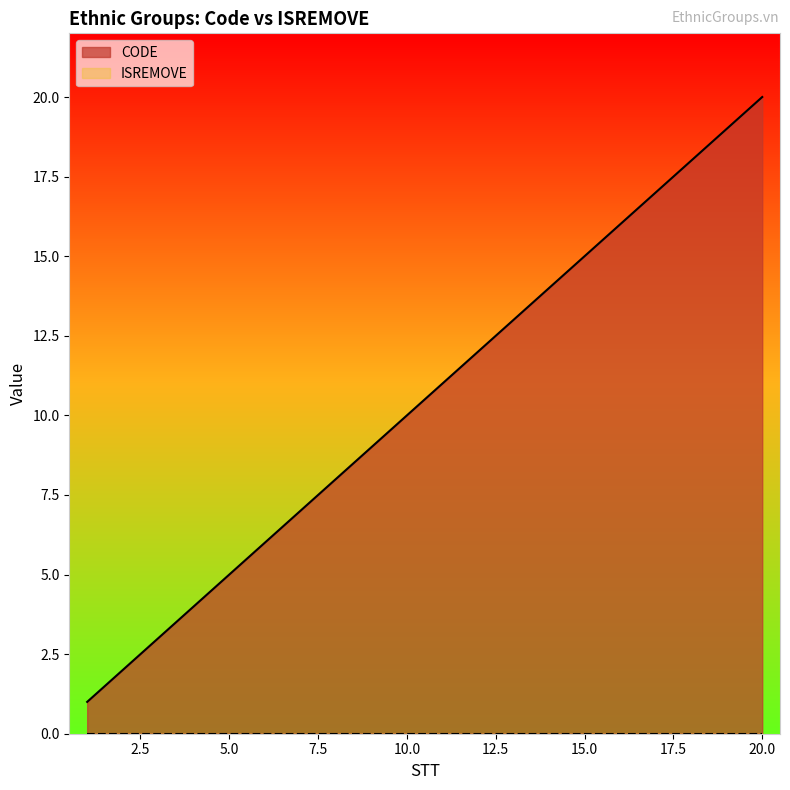

True or false: the data shows 6 at 6.

True